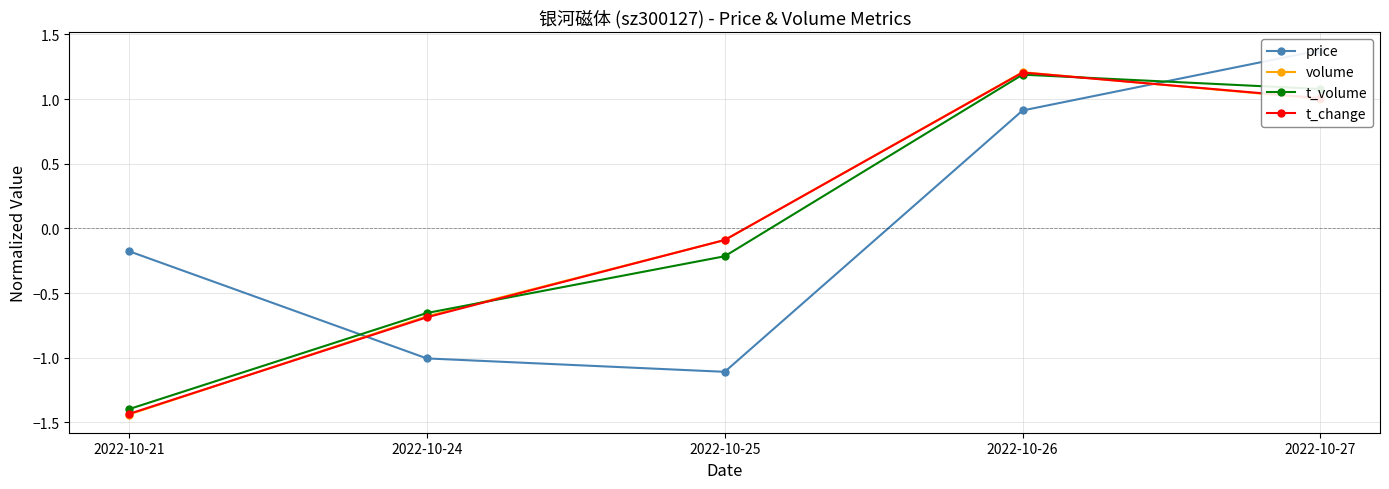

At how many categories does at least one series exceed 0?

2